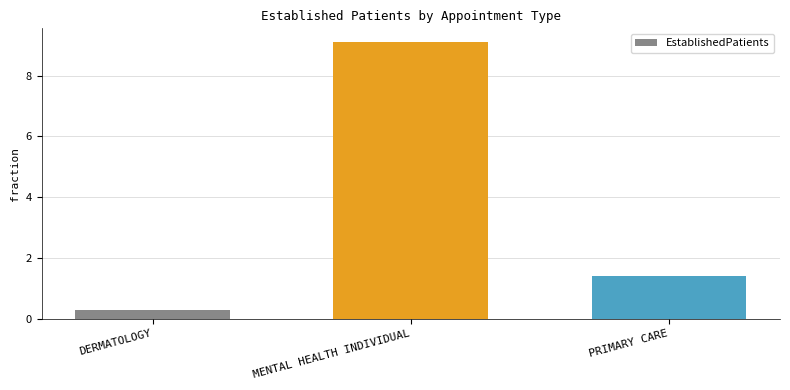

The value at MENTAL HEALTH INDIVIDUAL is 12.8. True or false?

False